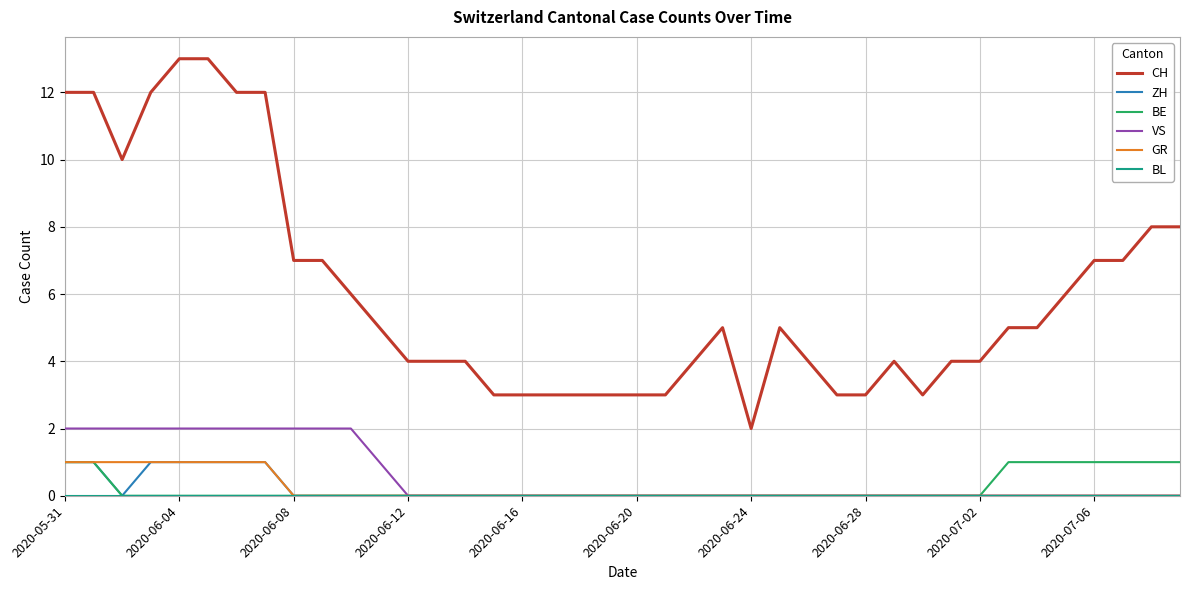

What is the maximum value for CH?

13